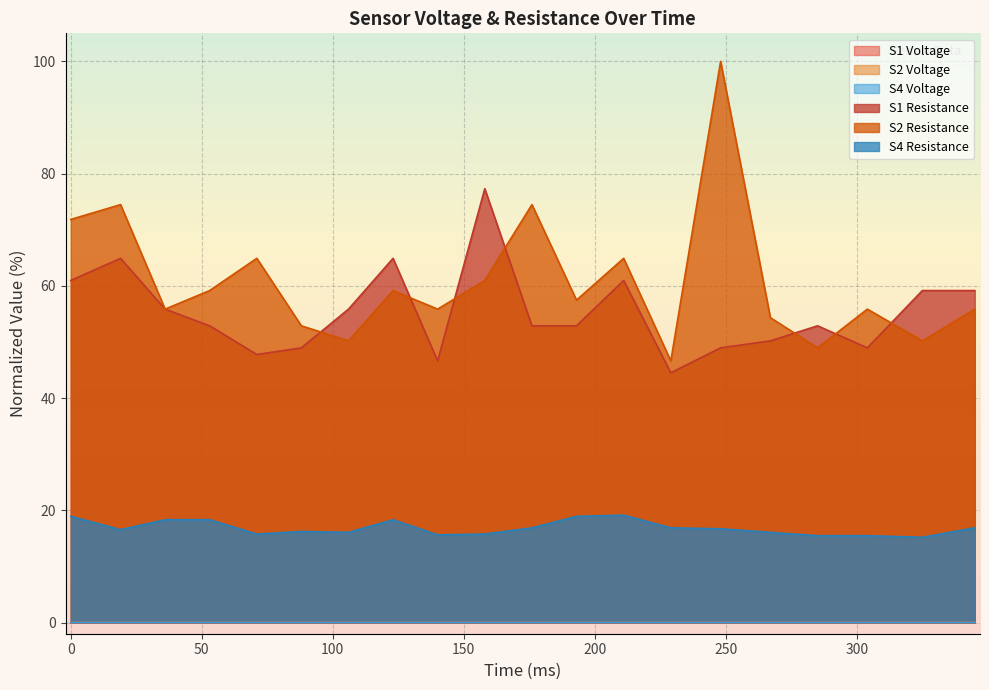

Reading right to left, transcribe all the data shown in this chart.

S1_Voltage: 345=0.0	325=0.0	304=0.0	285=0.0	267=0.0	248=0.0	229=0.0	211=0.0	193=0.0	176=0.0	158=0.0	140=0.0	123=0.0	106=0.0	88=0.0	71=0.0	53=0.0	36=0.0	19=0.0	0=0.0
S2_Voltage: 345=0.0	325=0.0	304=0.0	285=0.0	267=0.0	248=0.0	229=0.0	211=0.0	193=0.0	176=0.0	158=0.0	140=0.0	123=0.0	106=0.0	88=0.0	71=0.0	53=0.0	36=0.0	19=0.0	0=0.0
S4_Voltage: 345=0.0	325=0.0	304=0.0	285=0.0	267=0.0	248=0.0	229=0.0	211=0.0	193=0.0	176=0.0	158=0.0	140=0.0	123=0.0	106=0.0	88=0.0	71=0.0	53=0.0	36=0.0	19=0.0	0=0.0
S1_Resistance: 345=59.2	325=59.2	304=48.9	285=52.9	267=50.2	248=48.9	229=44.5	211=61.0	193=52.9	176=52.9	158=77.3	140=46.6	123=64.9	106=55.8	88=48.9	71=47.8	53=52.9	36=55.8	19=64.9	0=61.0
S2_Resistance: 345=55.8	325=50.2	304=55.8	285=48.9	267=54.3	248=100.0	229=46.6	211=64.9	193=57.5	176=74.5	158=61.0	140=55.8	123=59.2	106=50.2	88=52.9	71=64.9	53=59.2	36=55.8	19=74.5	0=71.8
S4_Resistance: 345=16.9	325=15.2	304=15.5	285=15.5	267=16.1	248=16.7	229=16.9	211=19.1	193=18.9	176=16.9	158=15.8	140=15.6	123=18.3	106=16.1	88=16.2	71=15.8	53=18.3	36=18.3	19=16.5	0=18.9